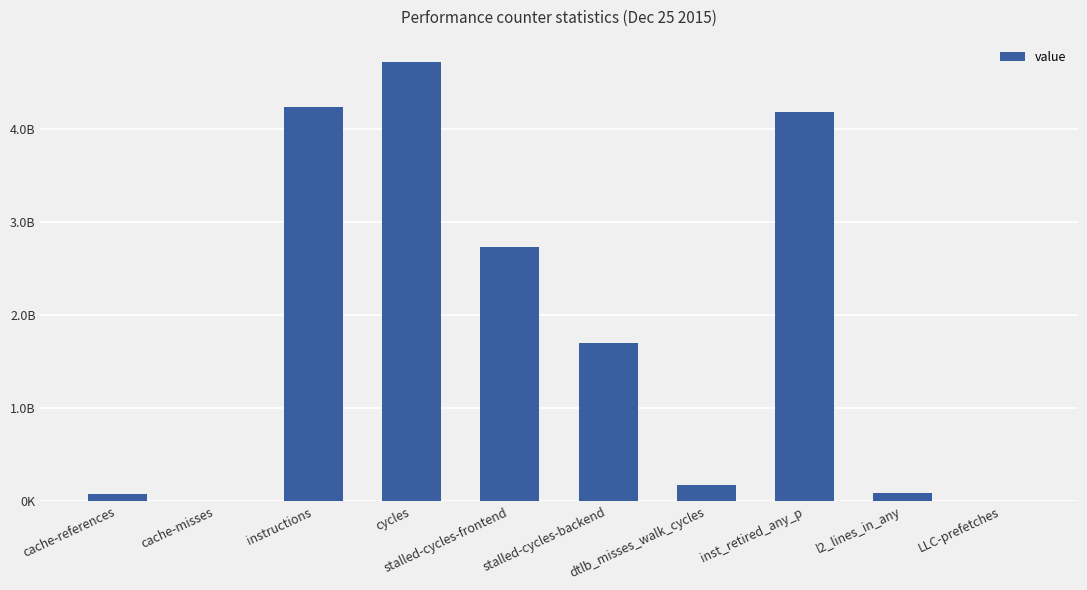

List the labels in order of value, smallest first.

cache-misses, LLC-prefetches, cache-references, l2_lines_in_any, dtlb_misses_walk_cycles, stalled-cycles-backend, stalled-cycles-frontend, inst_retired_any_p, instructions, cycles